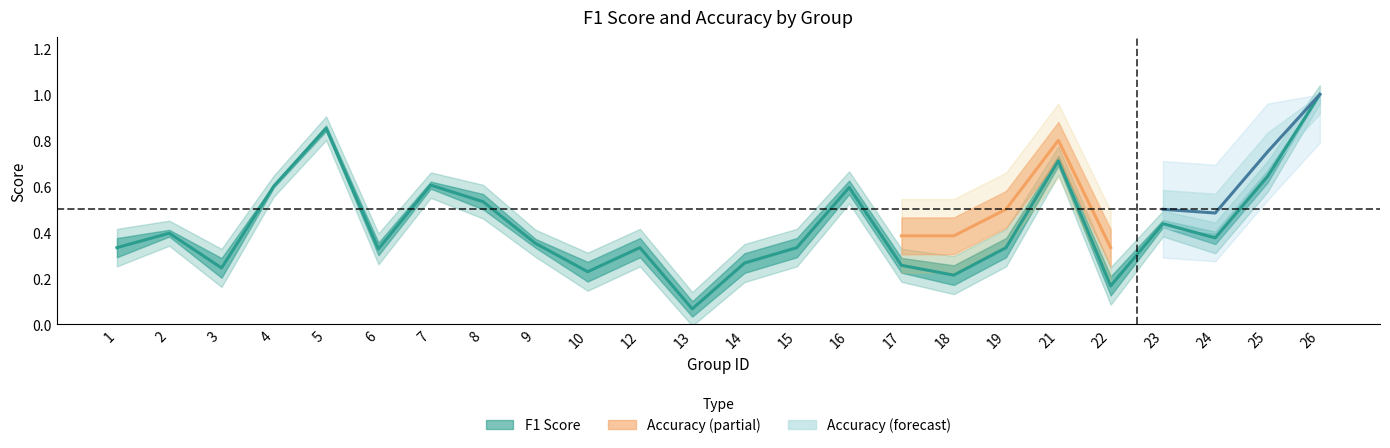

Does the chart have visible grid lines?

No